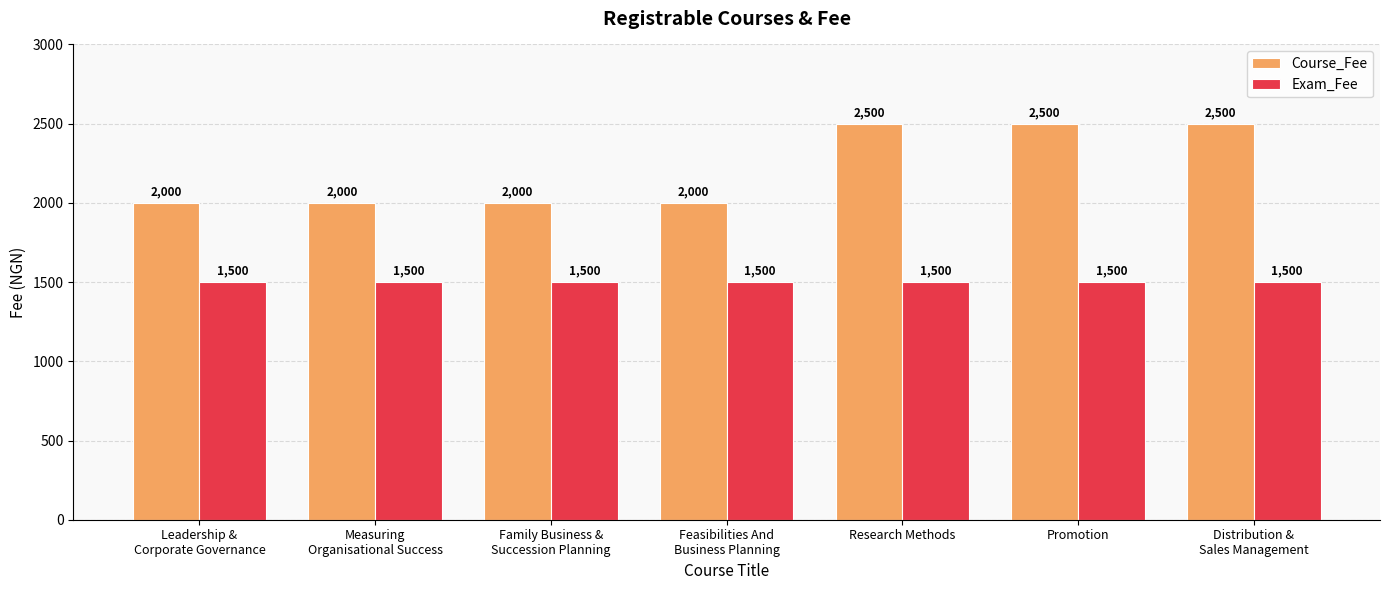

How many Course_Fee values are between 2000 and 2500?

7